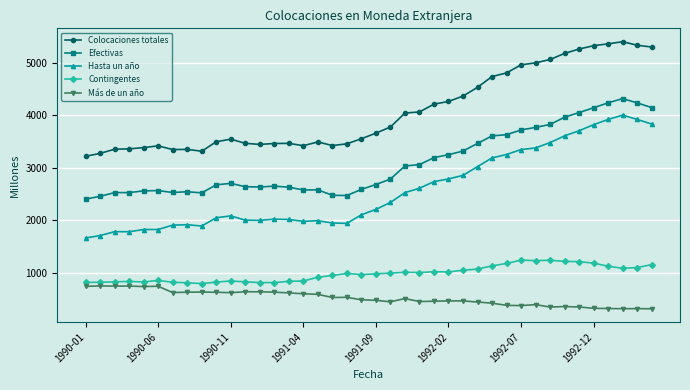

True or false: Contingentes has more than 1 interior local peaks.

True